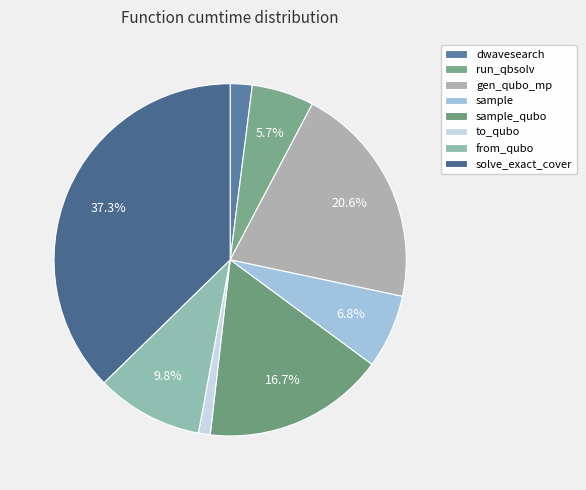

Does any single category account for the majority?

No